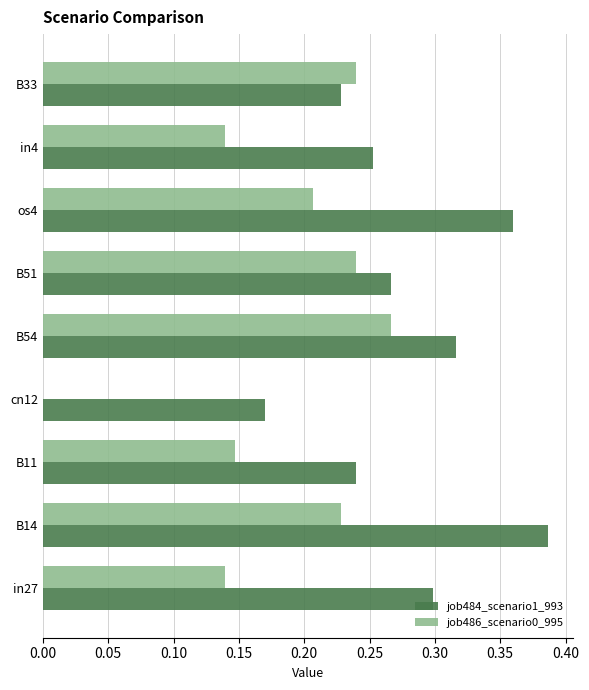

What are all the series names shown in the legend?

job484_scenario1_993, job486_scenario0_995